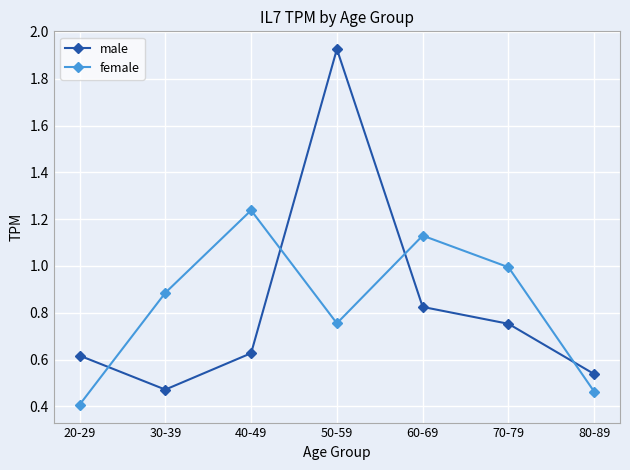

Read the female value at 20-29.

0.4